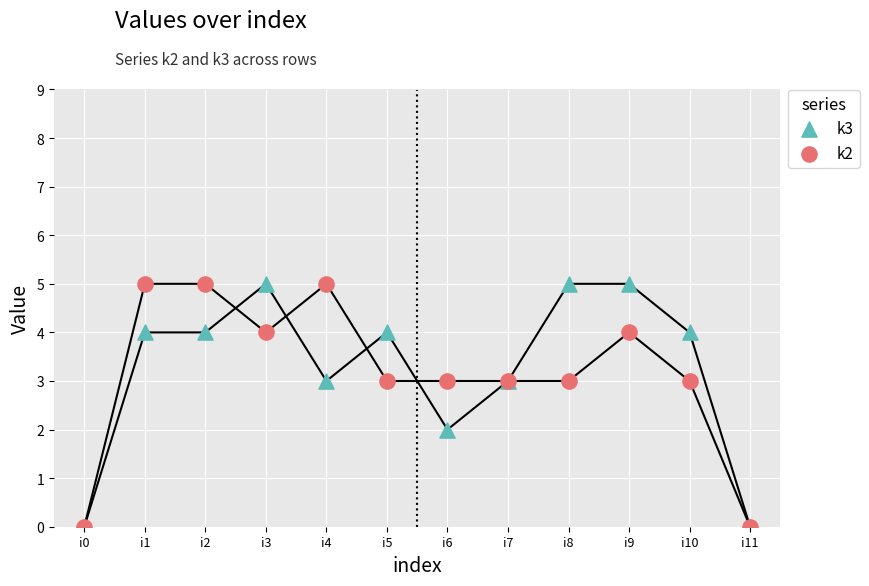

Which series has the widest spread of Y values?

k3